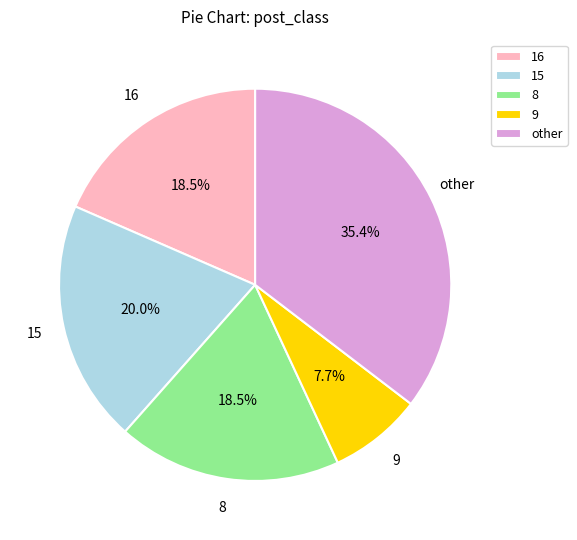

Which category has the biggest portion of the pie?

other